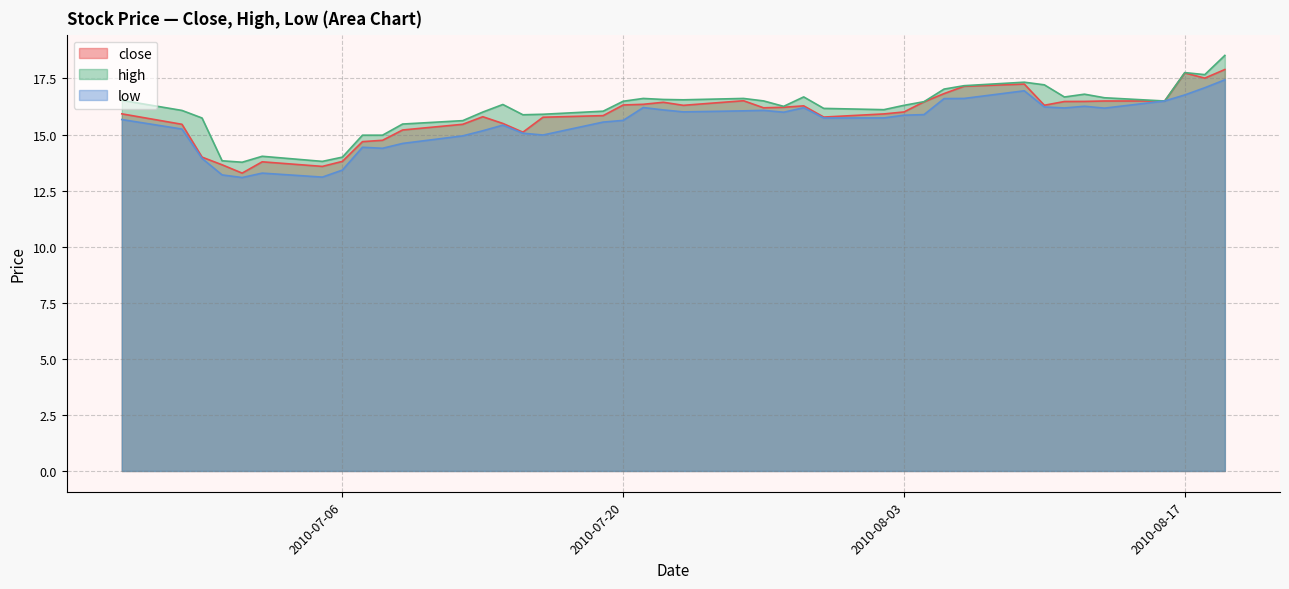

True or false: close and low intersect in this chart.

False